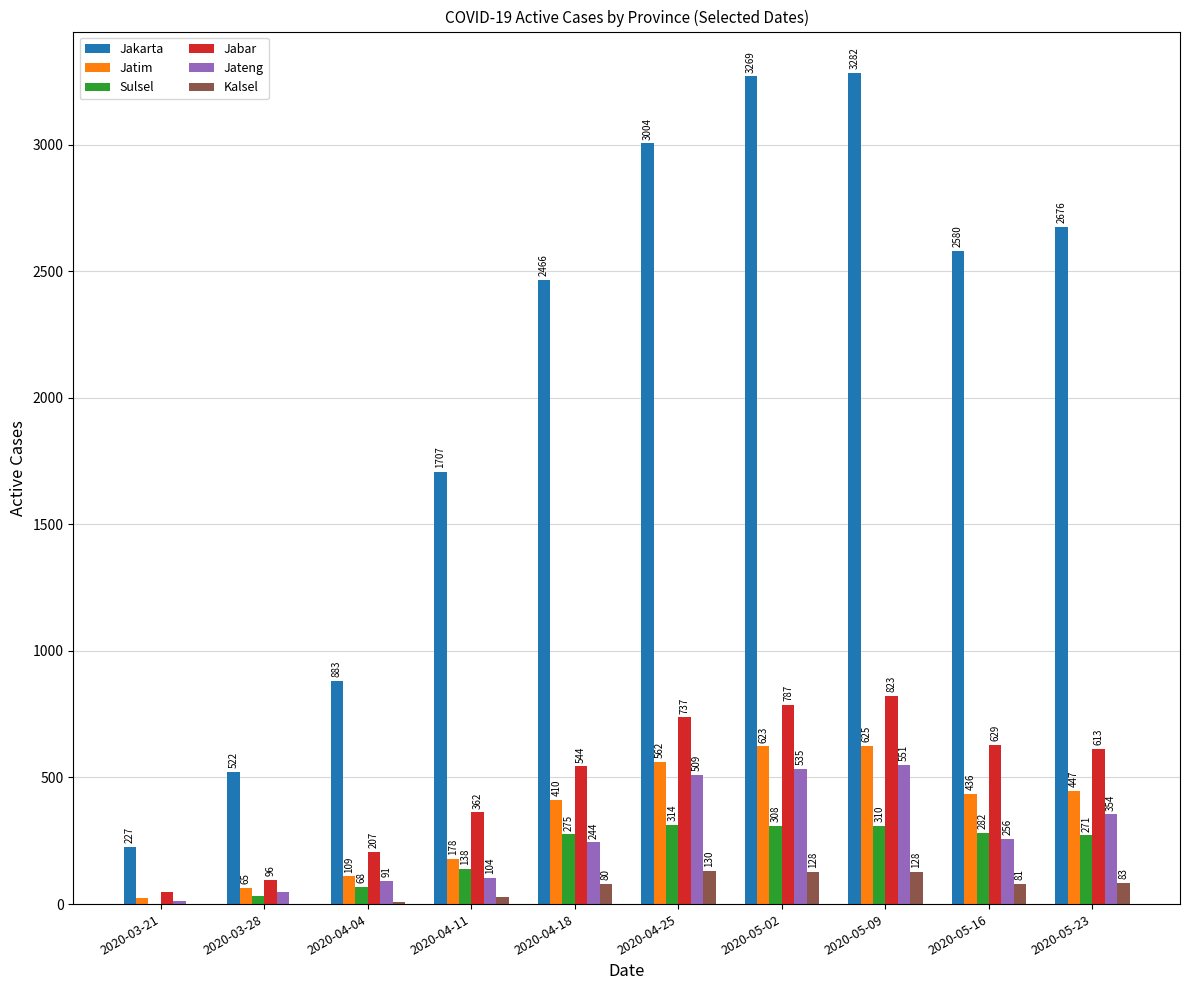

Between 2020-04-18 and 2020-05-02, which series saw the biggest shift?

Jakarta